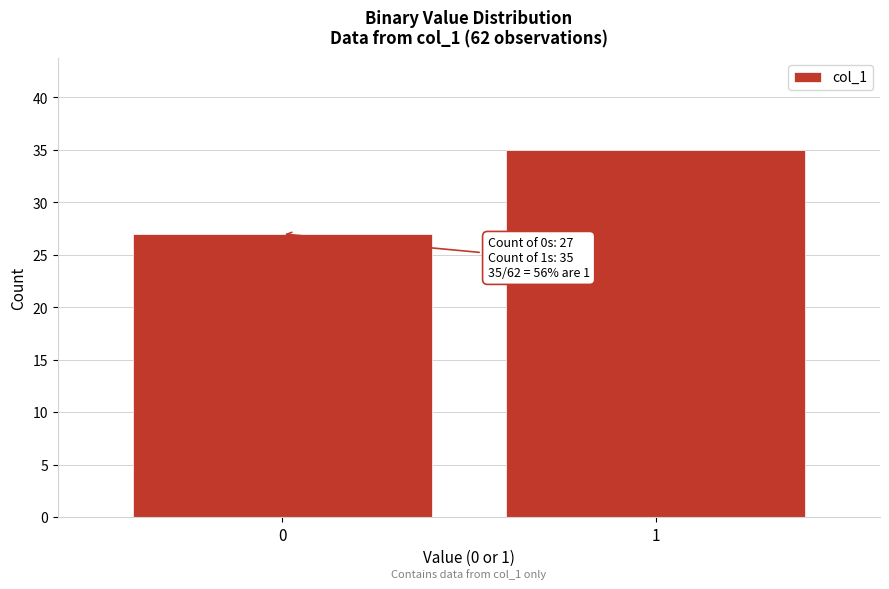

Reading left to right, what are all the values shown in this chart?

27	35